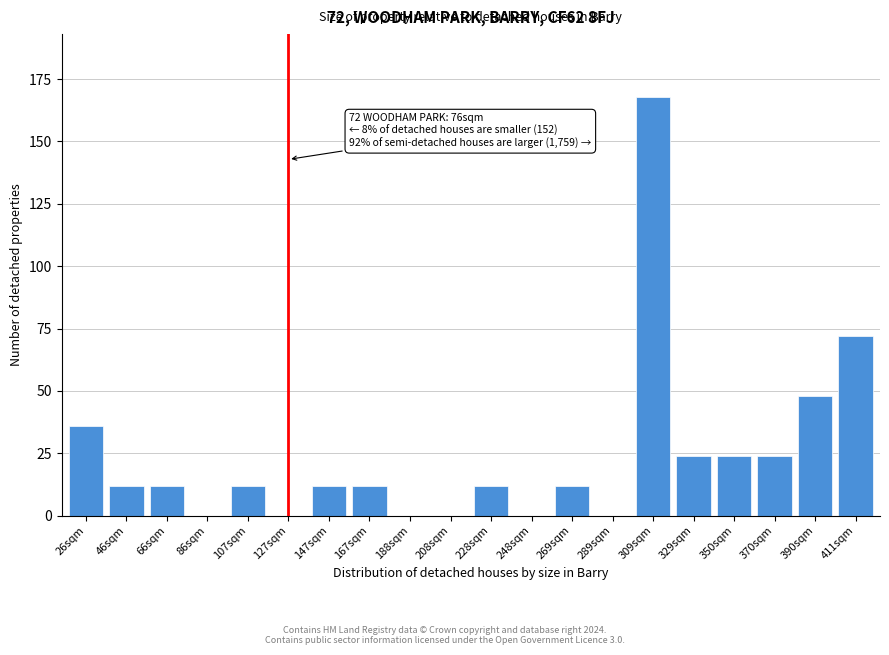

Reading left to right, list all the values displayed in this chart.

26sqm=36	46sqm=12	66sqm=12	86sqm=0	107sqm=12	127sqm=0	147sqm=12	167sqm=12	188sqm=0	208sqm=0	228sqm=12	248sqm=0	269sqm=12	289sqm=0	309sqm=168	329sqm=24	350sqm=24	370sqm=24	390sqm=48	411sqm=72